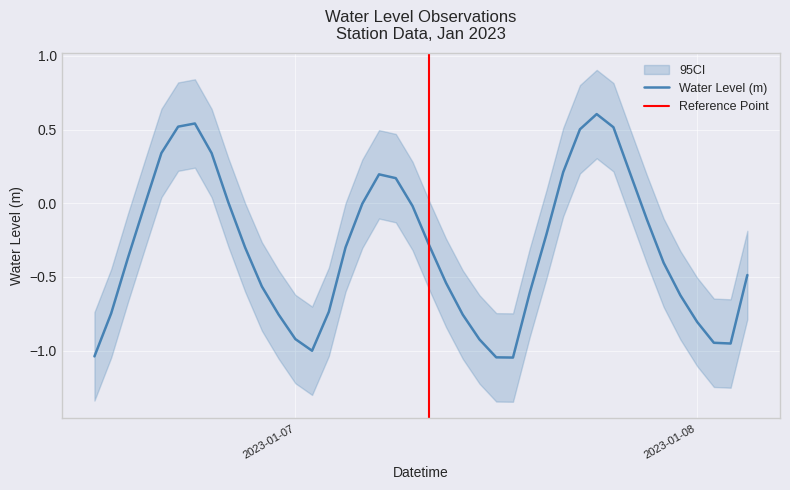

What is the sum of the values at 2023-01-08 00:00:00 and 2023-01-07 15:00:00?

-1.0